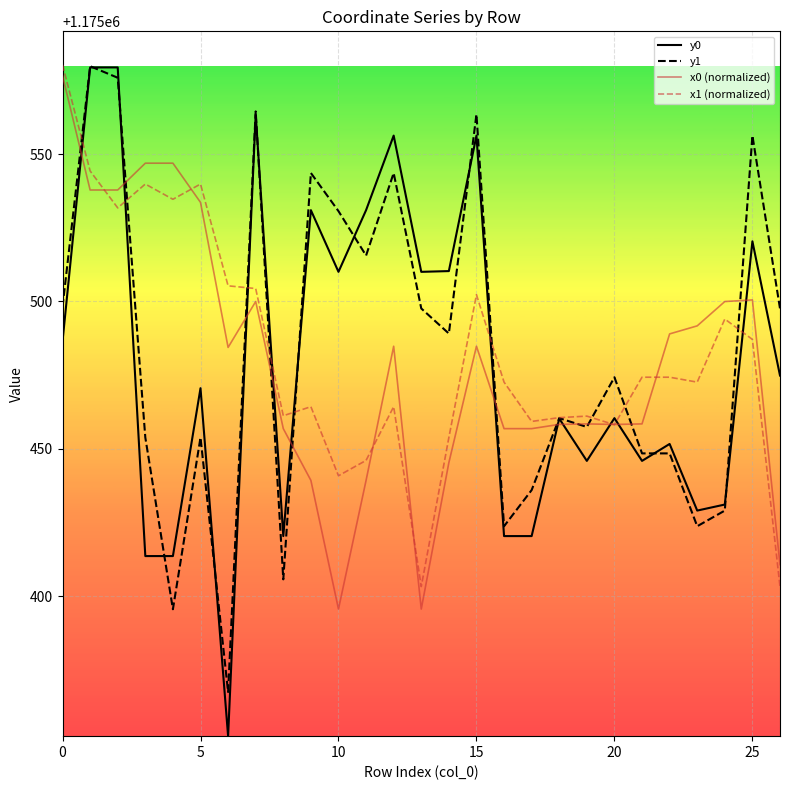

Which series has the widest spread of values?

y0